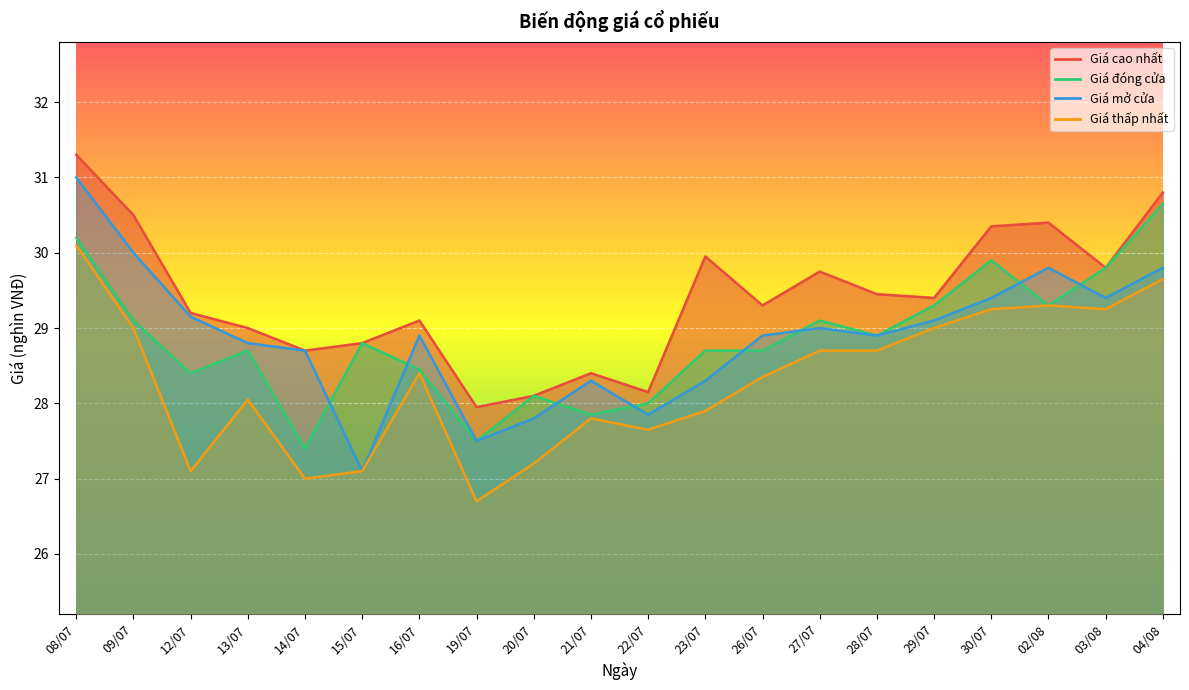

What is the spread (max minus min) of values at 26/07?

0.9